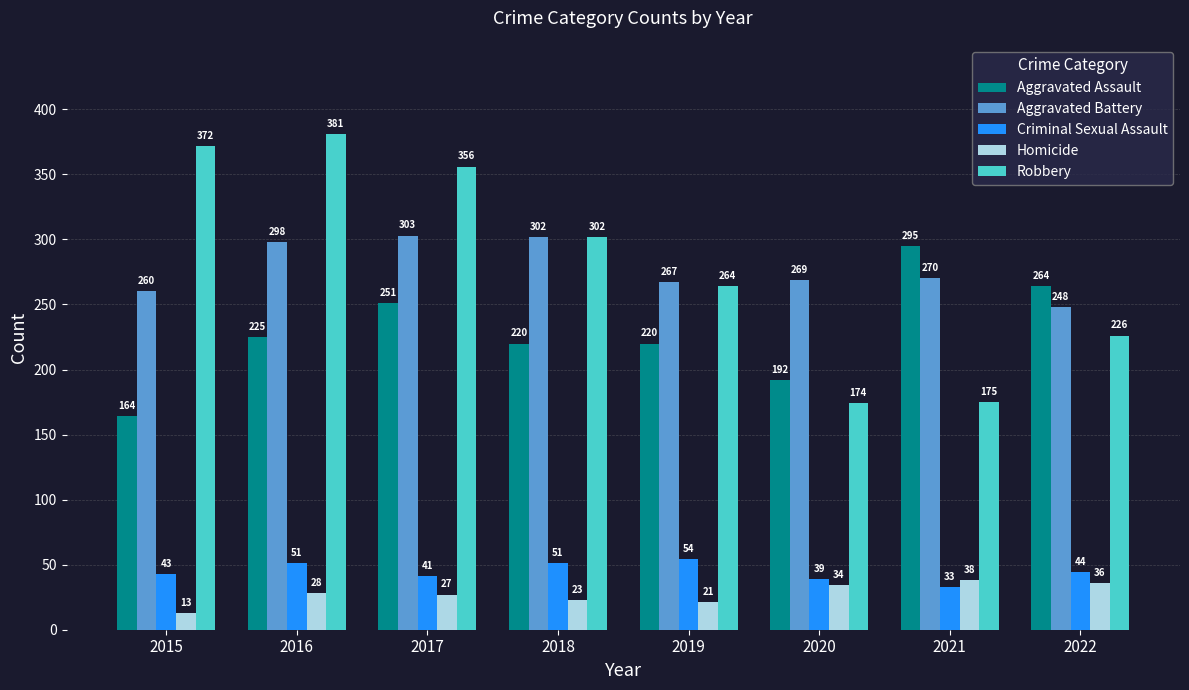

What is the total value across all series at 2019?

826